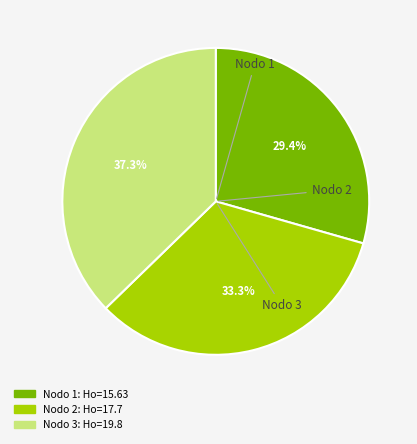

Is there a majority slice in this chart?

No